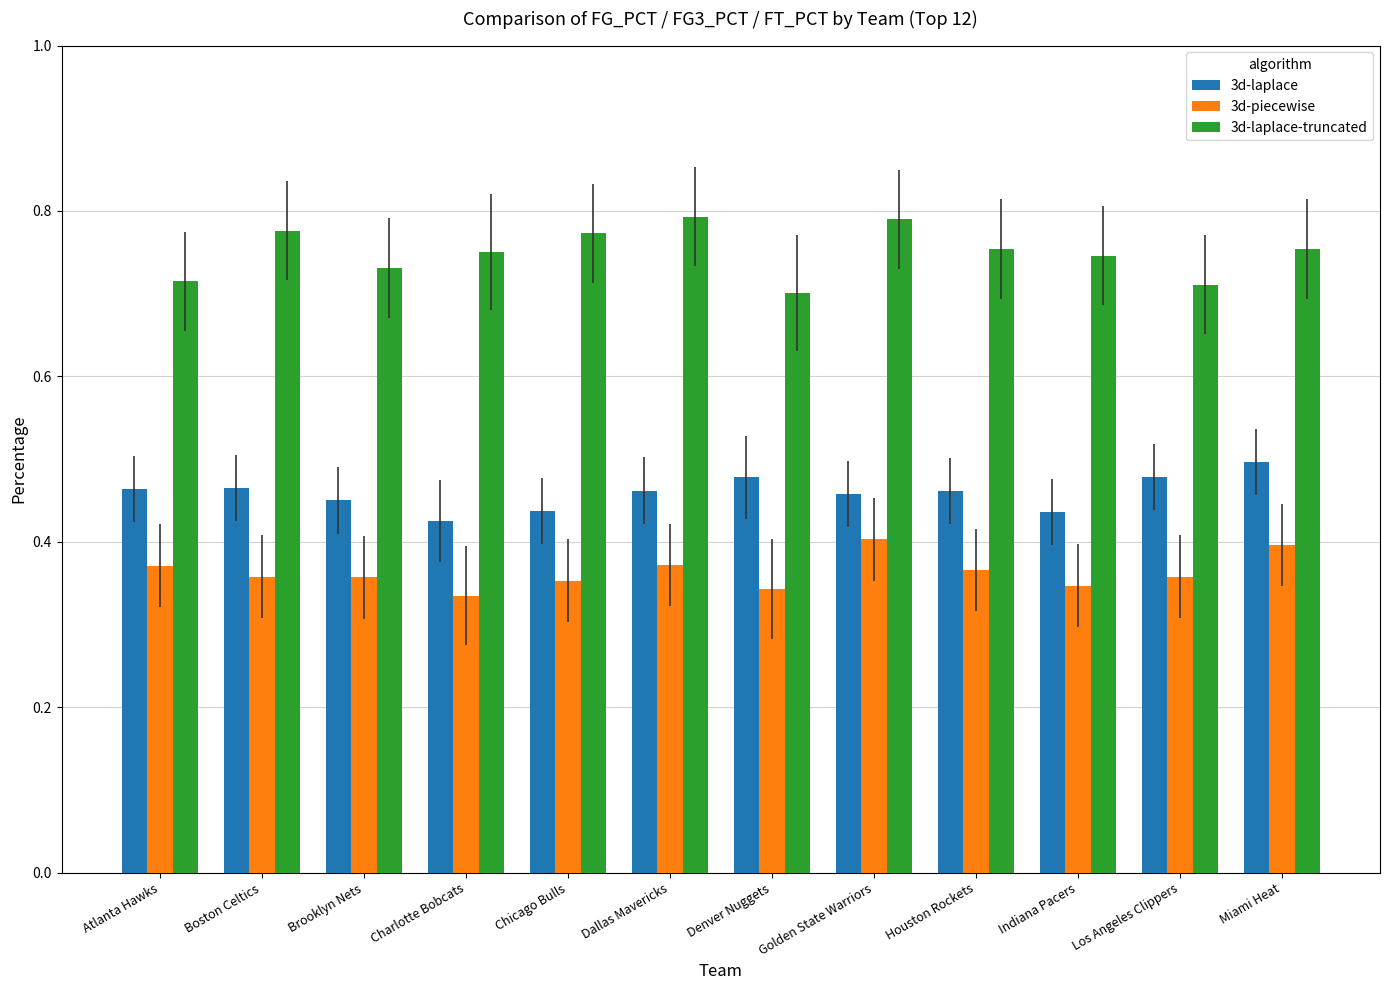

Is the value of 3d-laplace-truncated at Denver Nuggets greater than the value of 3d-laplace at Miami Heat?

Yes